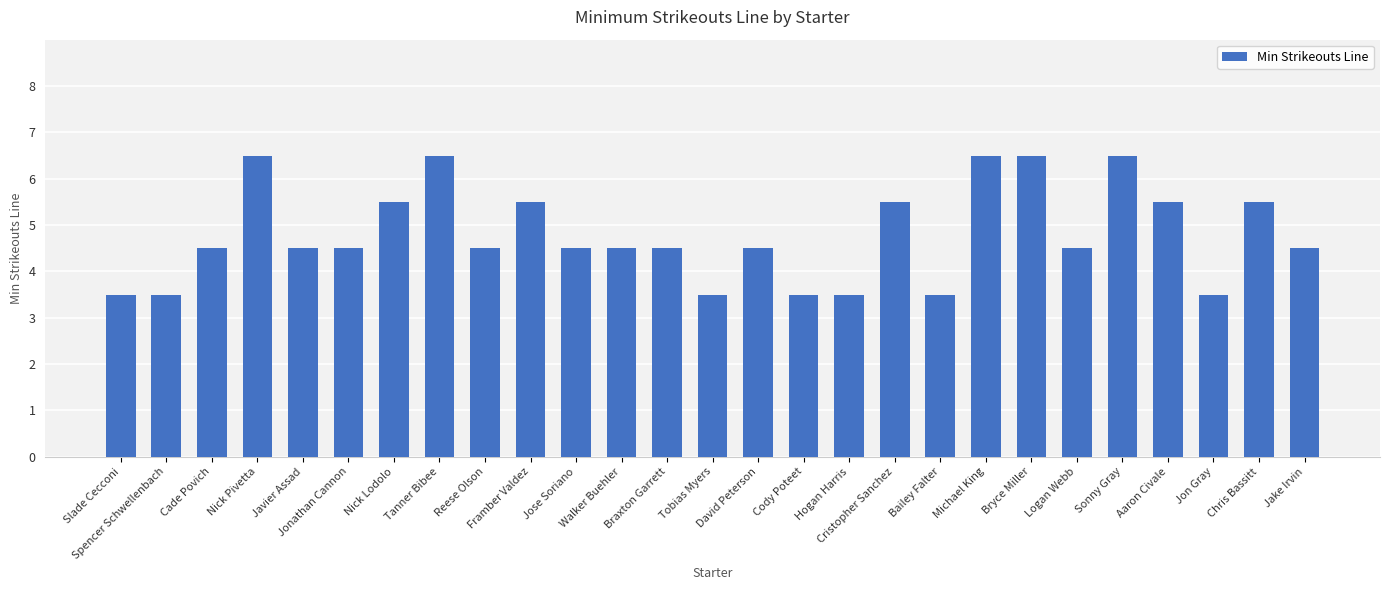

Reading left to right, transcribe all the data shown in this chart.

3.5	3.5	4.5	6.5	4.5	4.5	5.5	6.5	4.5	5.5	4.5	4.5	4.5	3.5	4.5	3.5	3.5	5.5	3.5	6.5	6.5	4.5	6.5	5.5	3.5	5.5	4.5